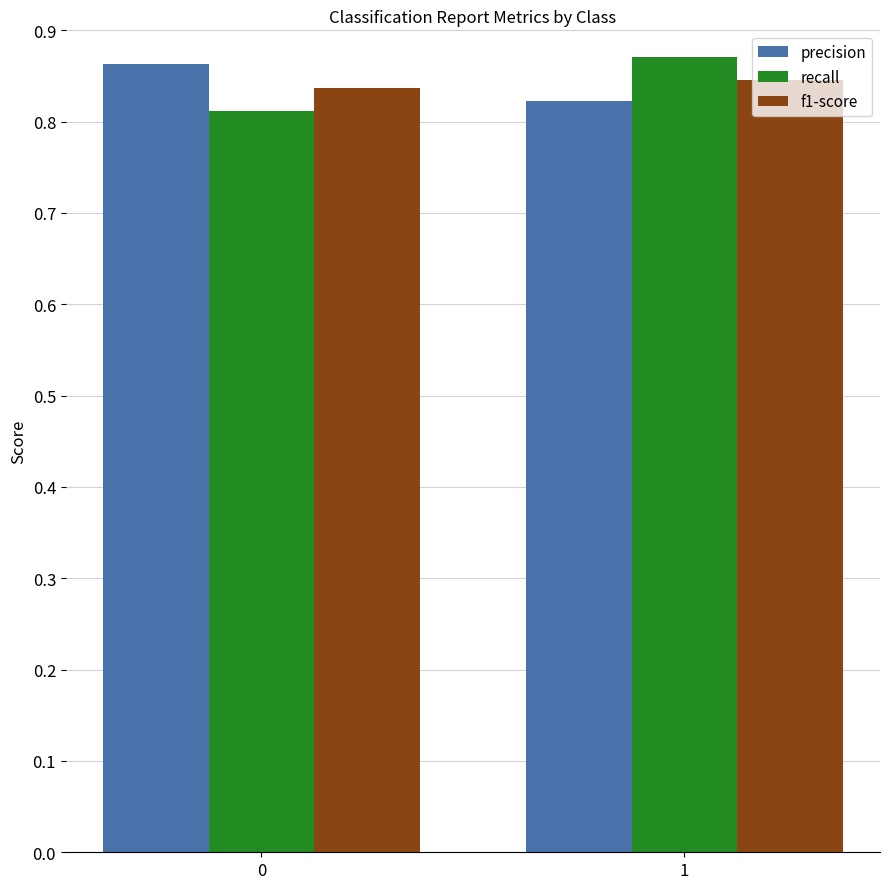

What are all the series names shown in the legend?

precision, recall, f1-score